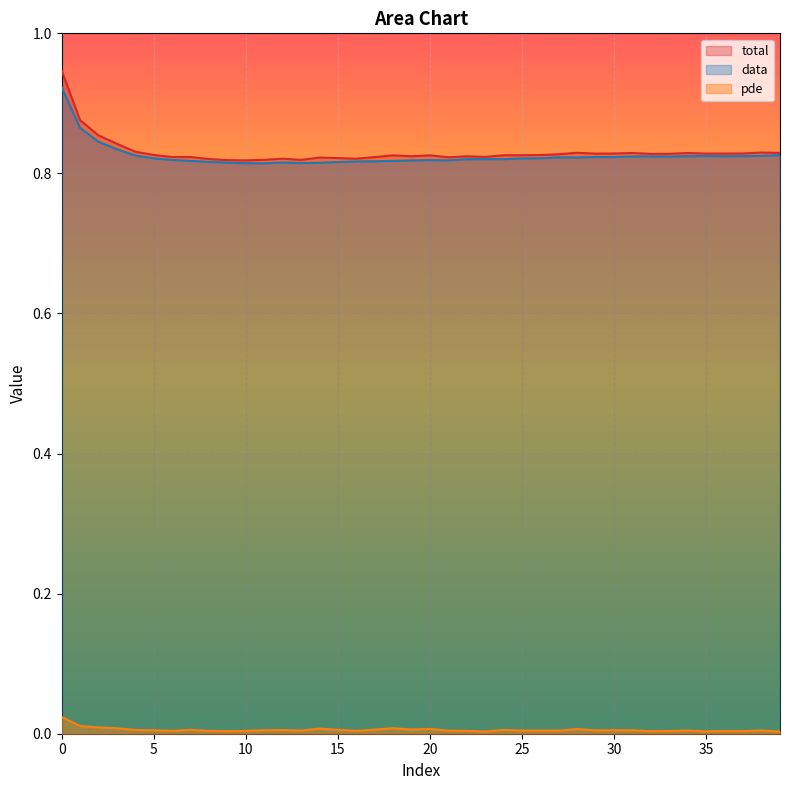

True or false: pde and total cross at least once.

False